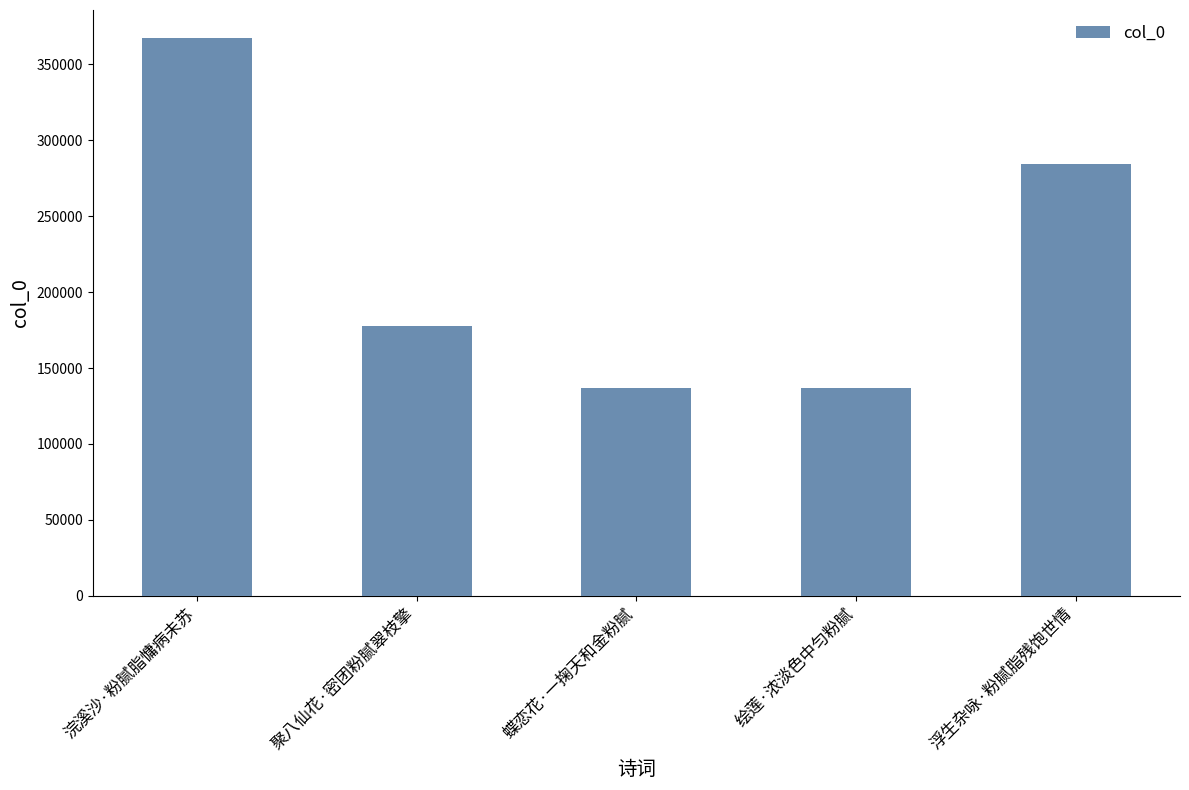

True or false: the data shows 51864 at 聚八仙花·密团粉腻翠枝擎.

False